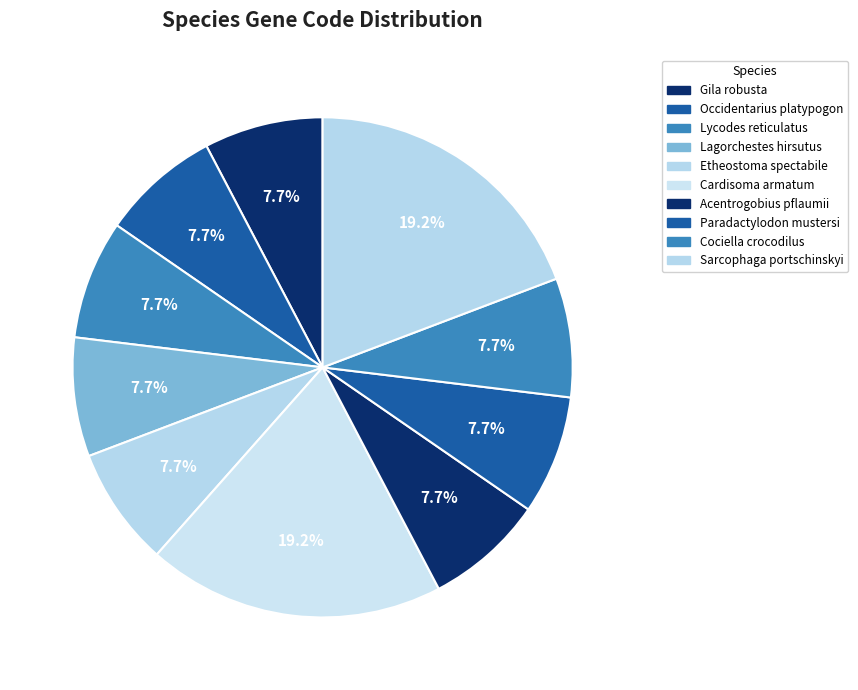

Which slice is the largest?

Cardisoma armatum